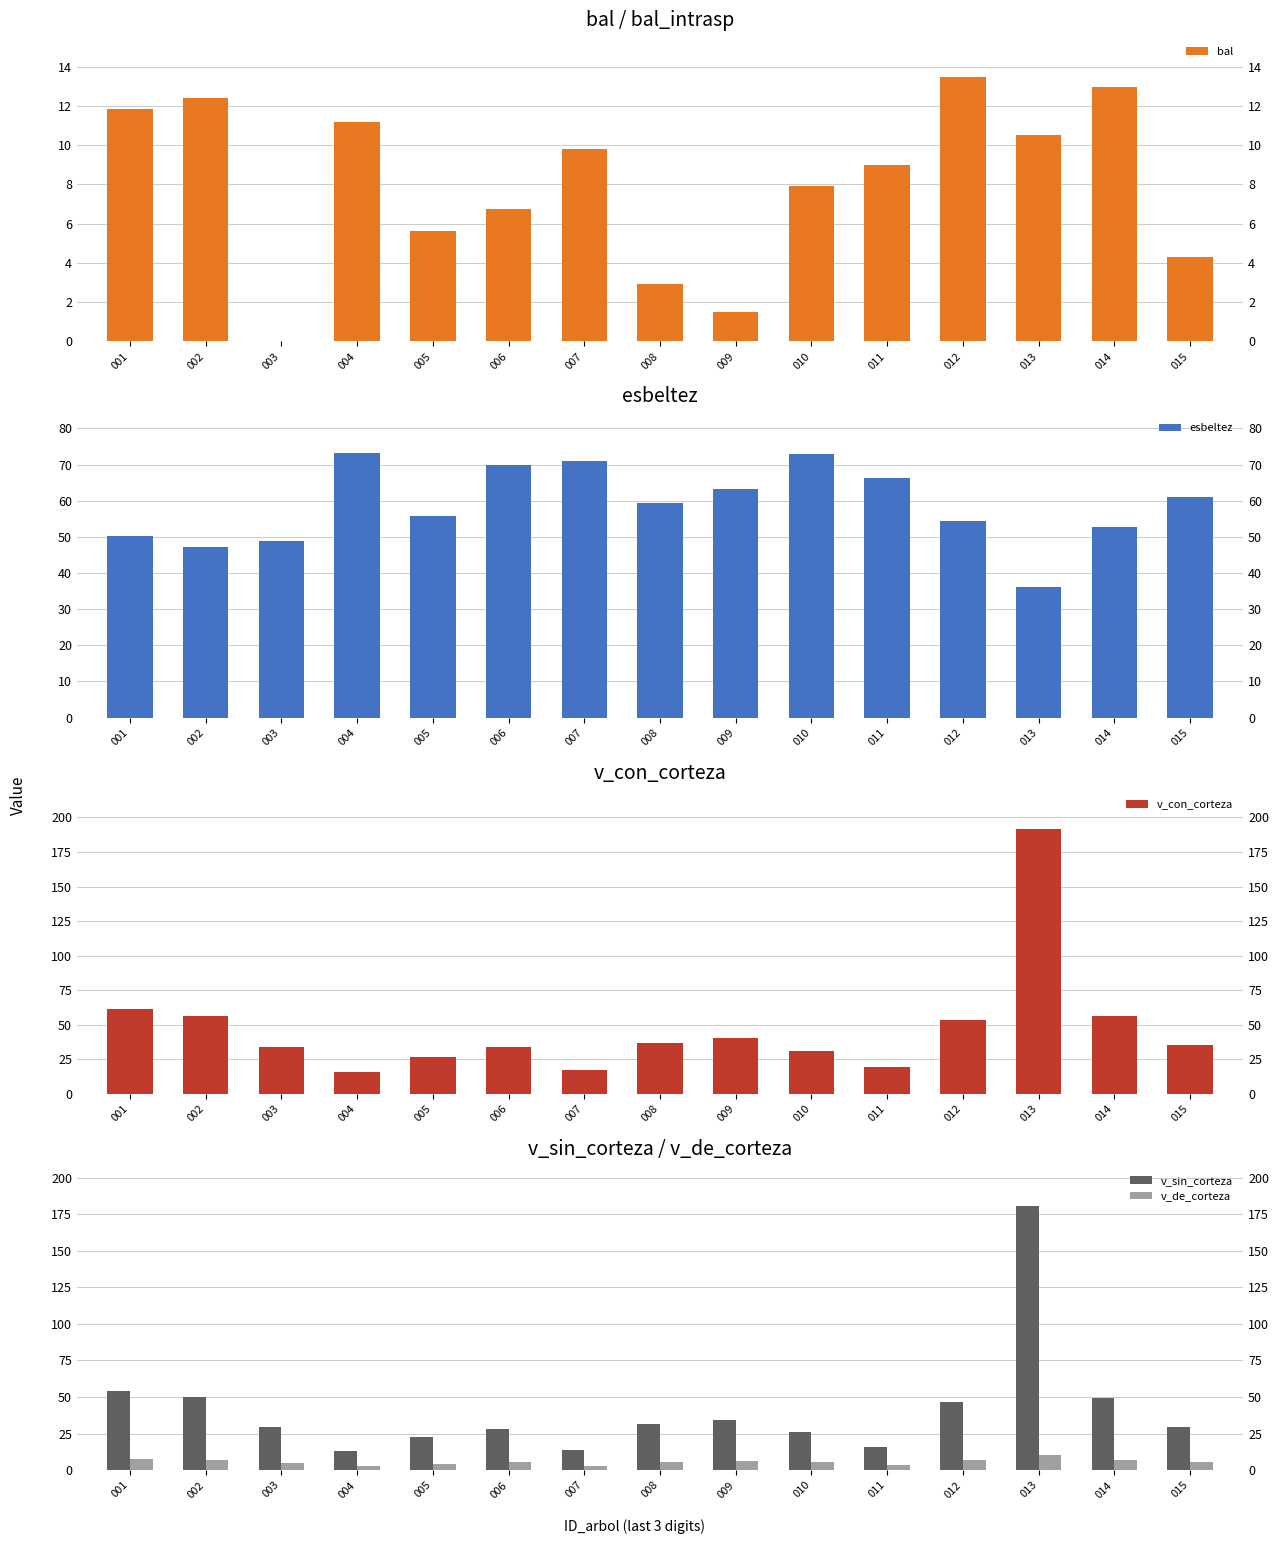

At 013, list the series in order from smallest to largest.

bal, v_de_corteza, esbeltez, v_sin_corteza, v_con_corteza